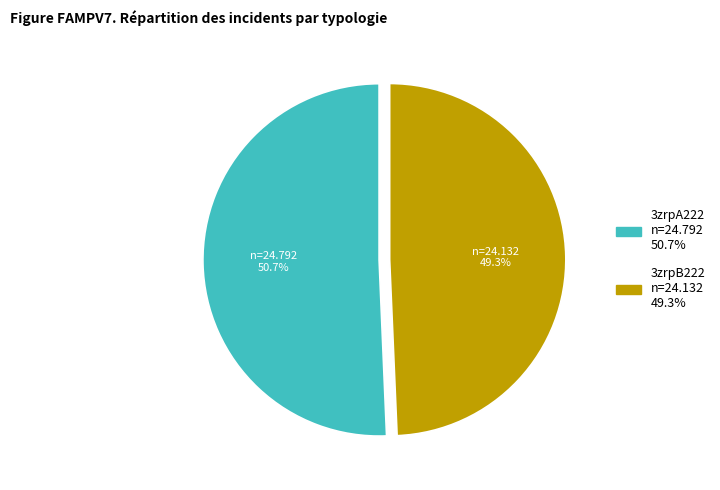

Is there a majority slice in this chart?

Yes